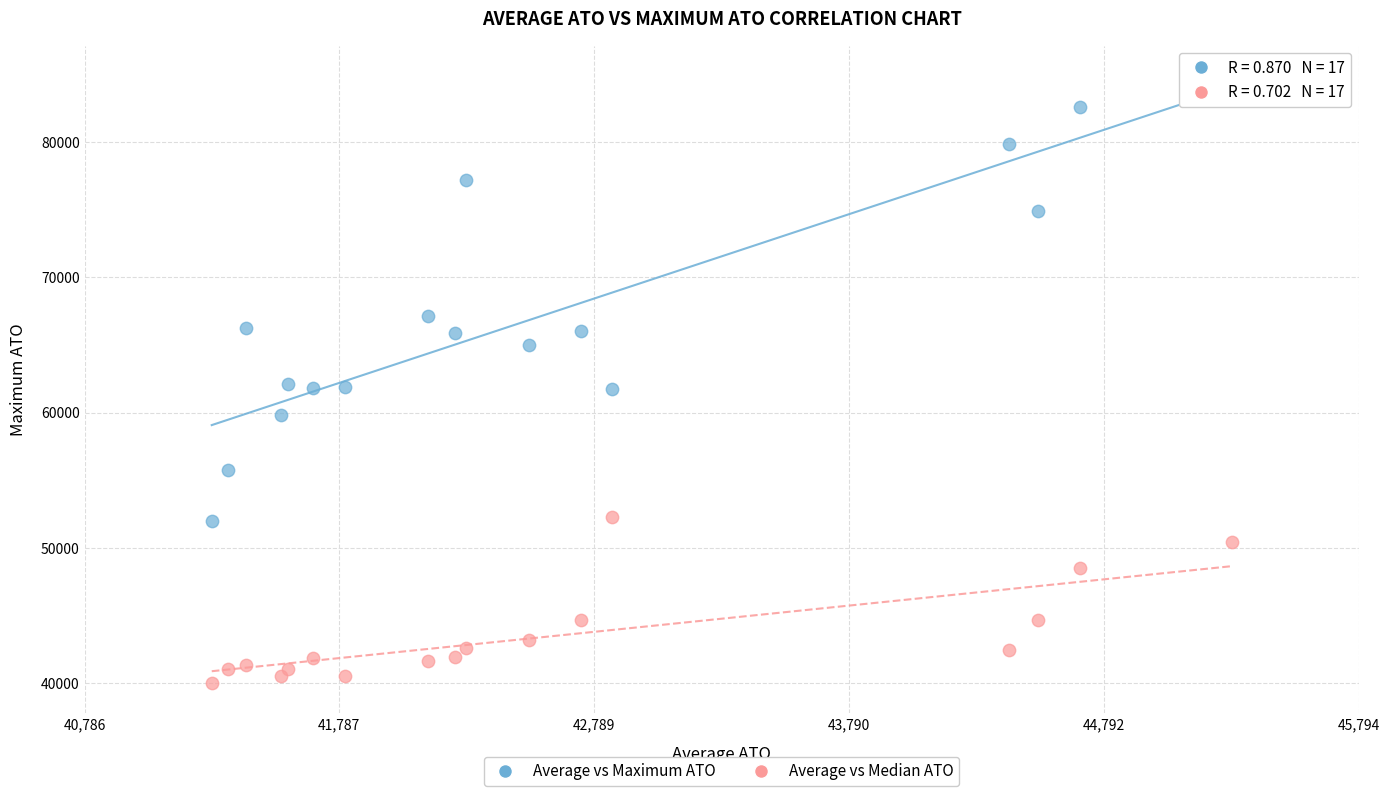

What is the X range (max minus min) for the scatter plot?

4008.0